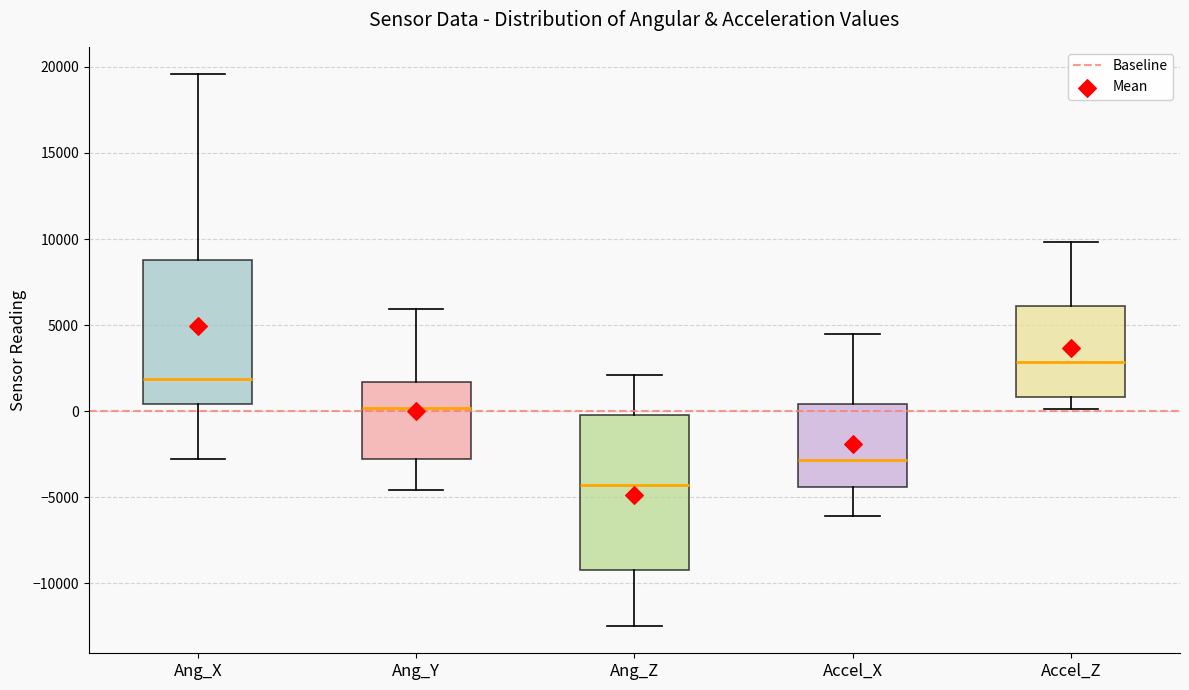

Where does the lower whisker of the box for Accel_X end on the y-axis? The values are not printed on the chart, so give them approximately, as read against the axis.

-6000